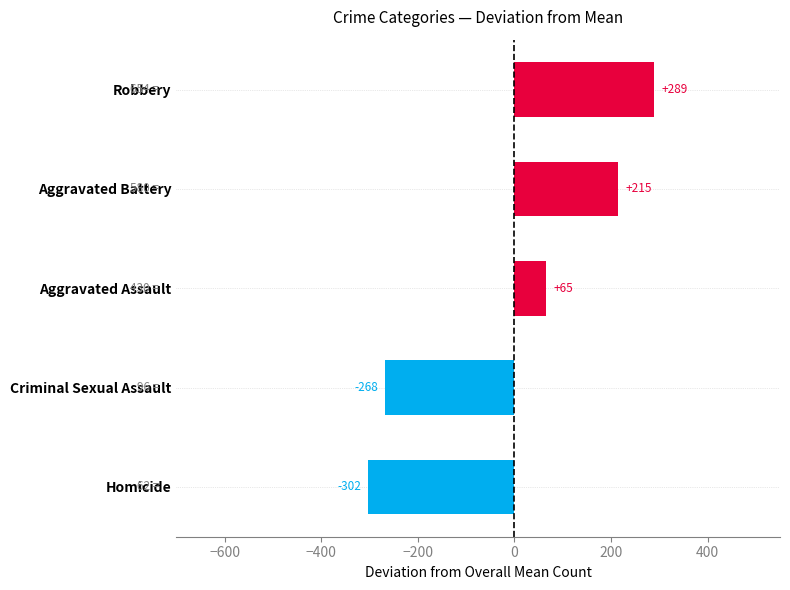

How many distinct data groups are displayed?

1